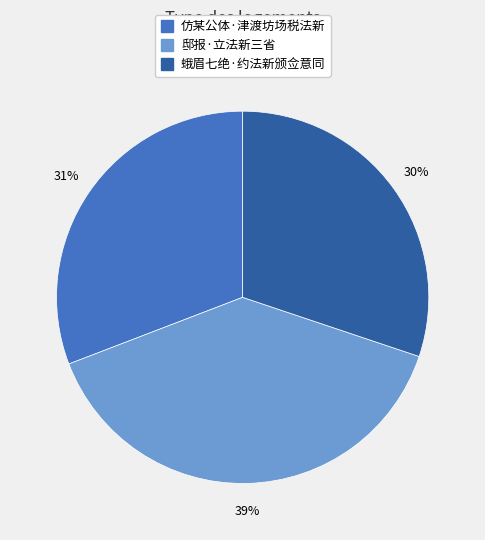

Does 邸报·立法新三省 represent more than half of the total?

No